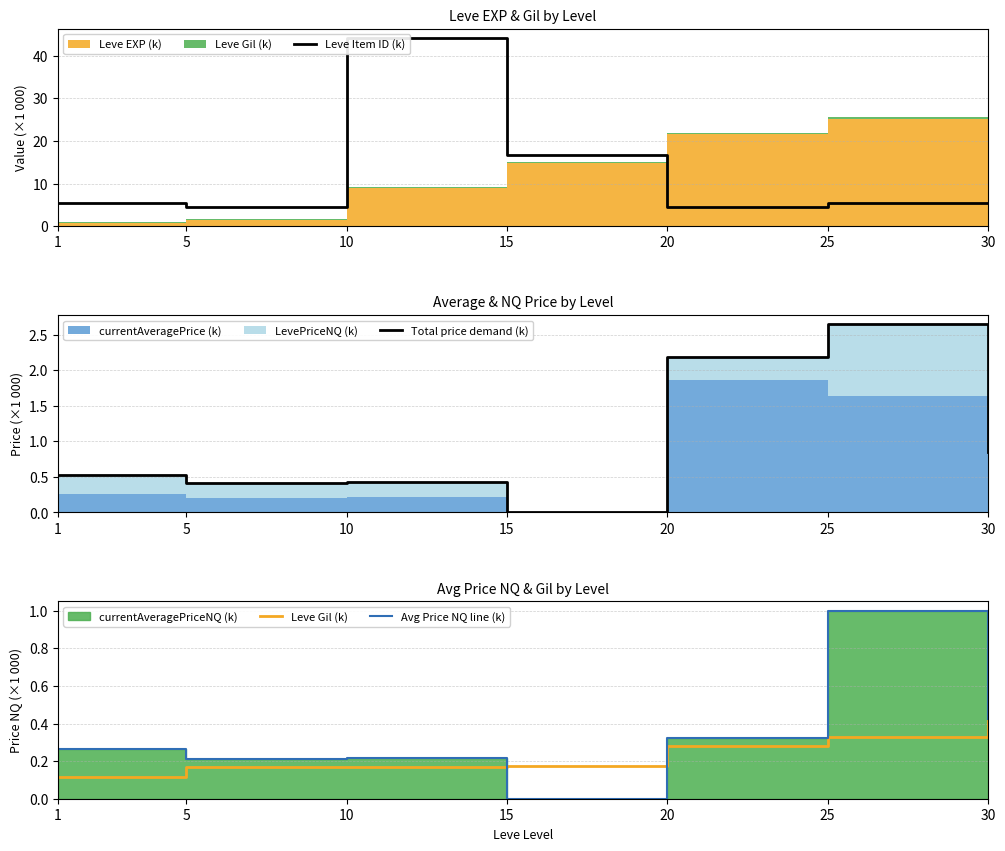

What is the average value of the Leve Item ID (k) series?

12.4